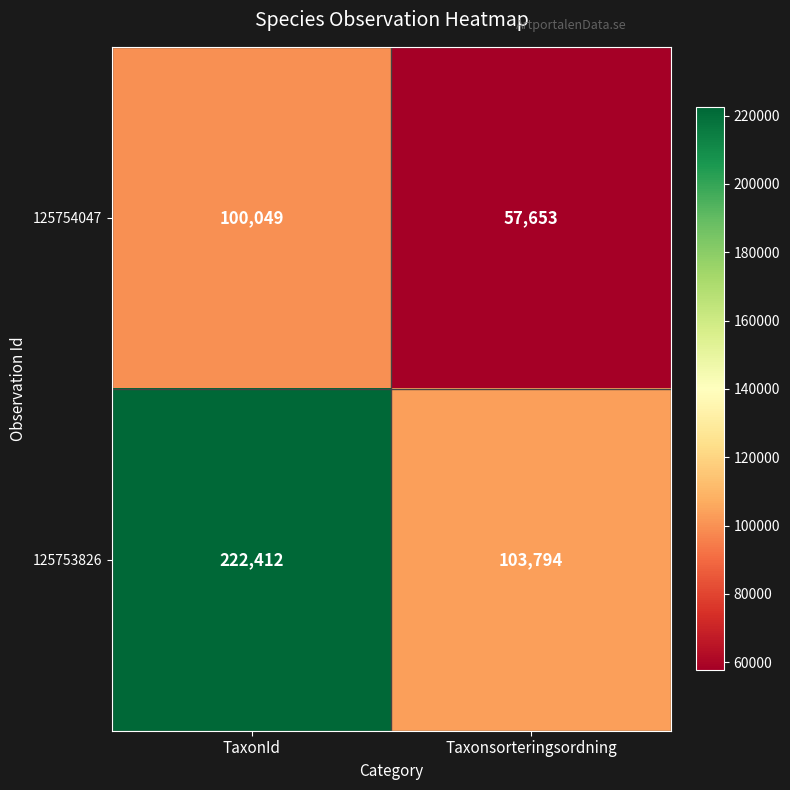

What is the spread (max minus min) of values at TaxonId?

122363